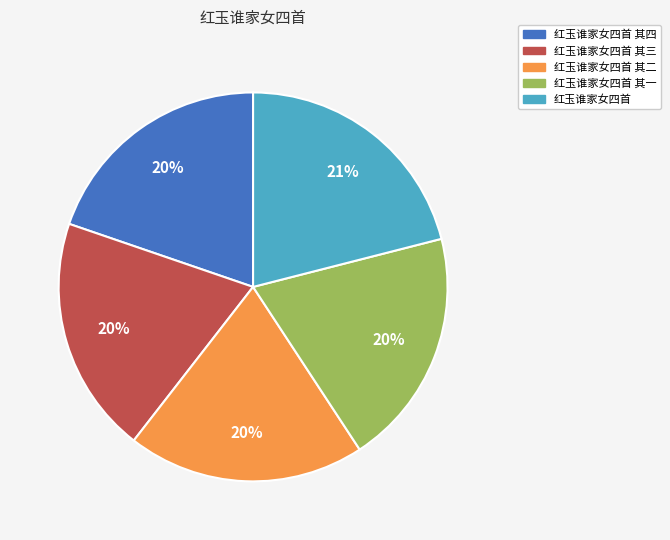

What percentage is the 红玉谁家女四首 其三 slice, to the nearest percent?

20%